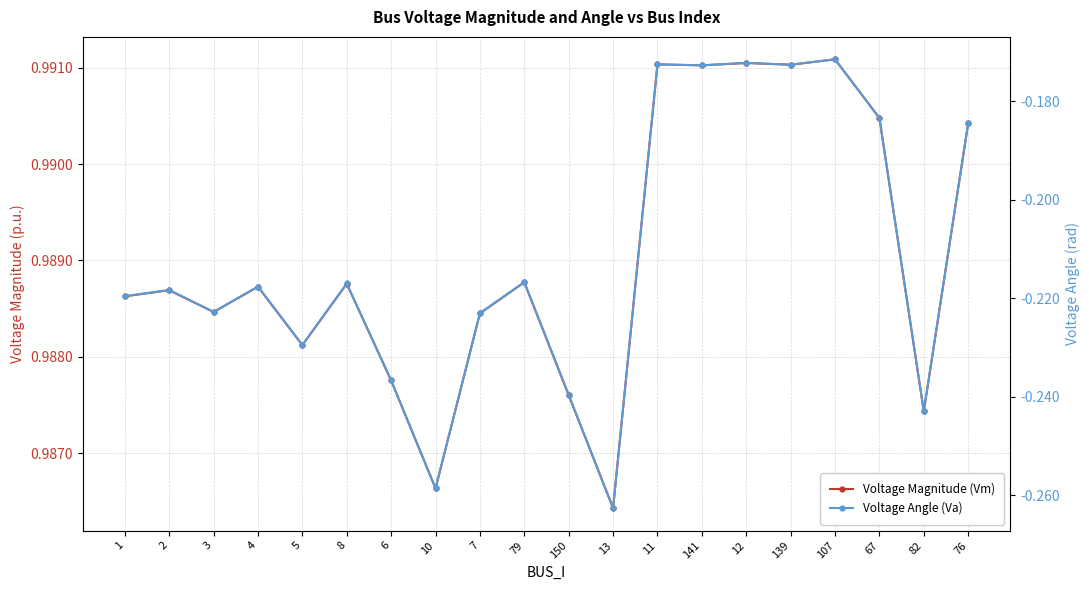

Rank the series by their average value, from lowest to highest.

Voltage Angle (Va), Voltage Magnitude (Vm)